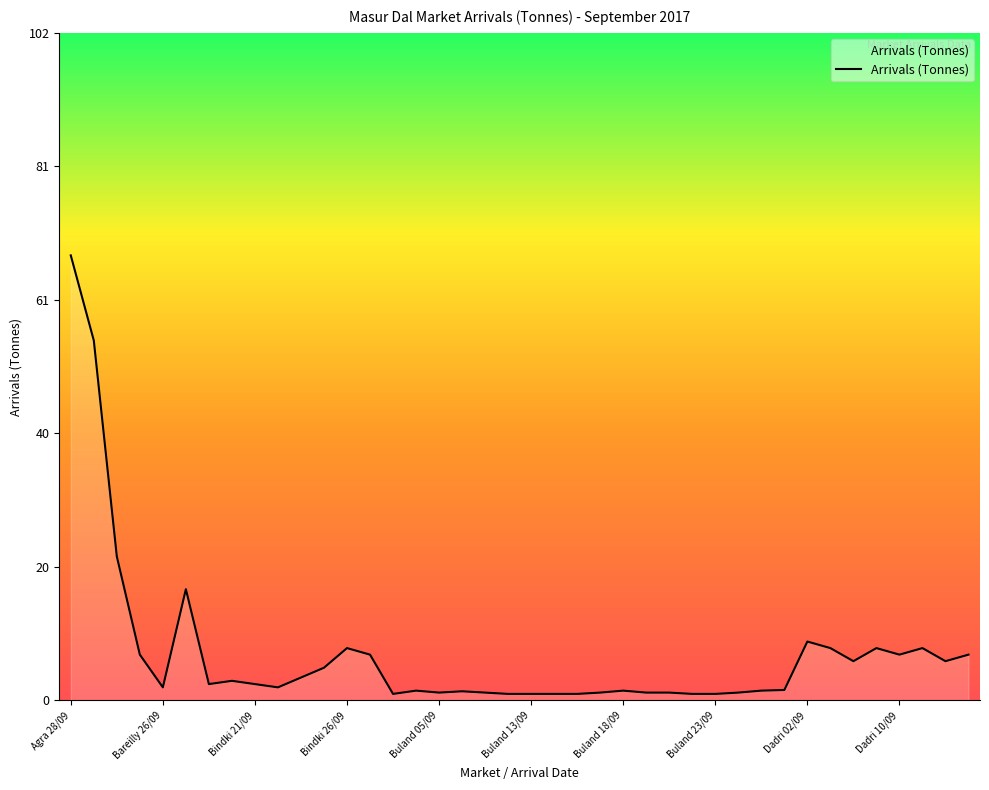

True or false: the data has more than 2 interior local peaks.

True